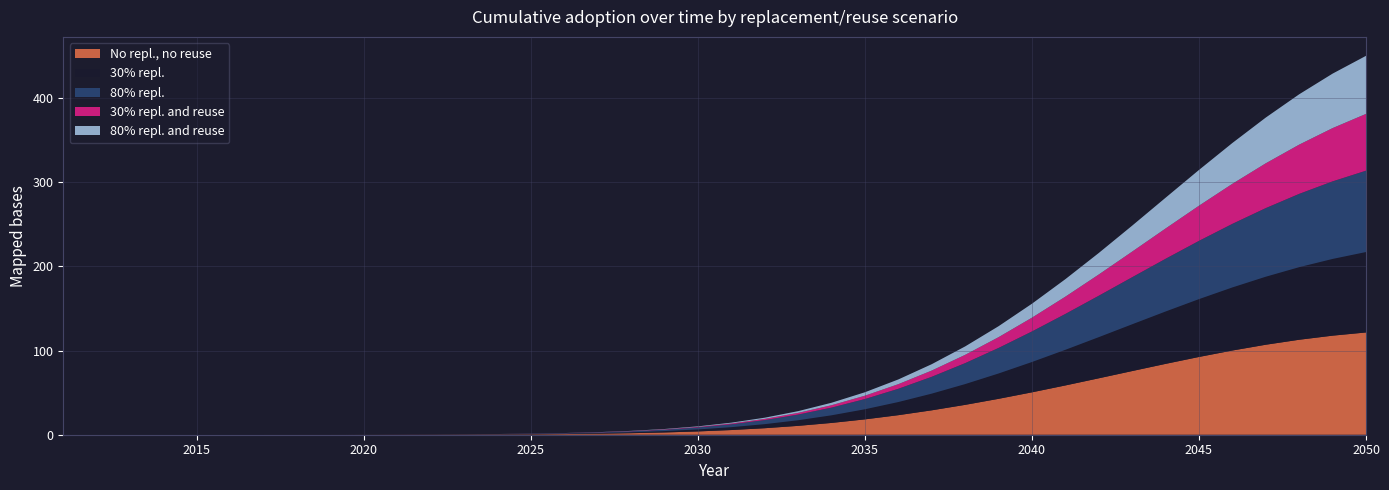

Reading left to right, what are all the values shown in this chart?

No repl., no reuse: 0.0	0.0	0.0	0.0	0.0	0.0	0.0	0.0	0.0	0.0	0.1	0.1	0.2	0.3	0.5	0.8	1.2	1.8	2.7	3.9	5.6	7.7	10.5	14.0	18.2	23.2	29.0	35.5	42.7	50.4	58.6	67.1	75.7	84.2	92.4	100.1	107.0	112.9	117.8	121.6
30% repl.: 0.0	0.0	0.0	0.0	0.0	0.0	0.0	0.0	0.0	0.0	0.0	0.1	0.1	0.2	0.3	0.5	0.7	1.1	1.6	2.4	3.4	4.8	6.7	9.1	12.0	15.6	19.8	24.7	30.1	36.0	42.4	48.9	55.6	62.3	68.8	75.0	80.9	86.3	91.2	95.6
80% repl.: 0.0	0.0	0.0	0.0	0.0	0.0	0.0	0.0	0.0	0.0	0.0	0.1	0.1	0.2	0.3	0.5	0.7	1.1	1.6	2.4	3.4	4.9	6.8	9.2	12.2	15.8	20.0	24.9	30.4	36.3	42.7	49.2	56.0	62.7	69.3	75.6	81.6	87.1	92.2	96.7
30% repl. and reuse: 0.0	0.0	0.0	0.0	0.0	0.0	0.0	0.0	0.0	0.0	0.0	0.0	0.0	0.1	0.1	0.1	0.2	0.3	0.4	0.6	0.9	1.4	2.0	2.8	4.0	5.5	7.4	9.8	12.8	16.4	20.5	25.2	30.4	36.0	41.8	47.6	53.3	58.5	63.3	67.5
80% repl. and reuse: 0.0	0.0	0.0	0.0	0.0	0.0	0.0	0.0	0.0	0.0	0.0	0.0	0.0	0.1	0.1	0.1	0.2	0.3	0.4	0.6	1.0	1.4	2.0	2.9	4.1	5.6	7.6	10.0	13.0	16.6	20.8	25.6	30.9	36.6	42.5	48.5	54.4	59.8	64.8	69.0